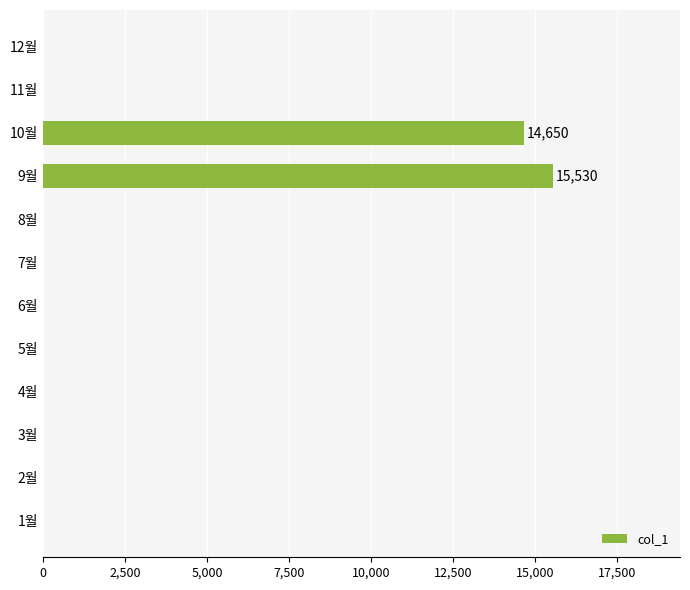

Count the number of values greater than 0.

2